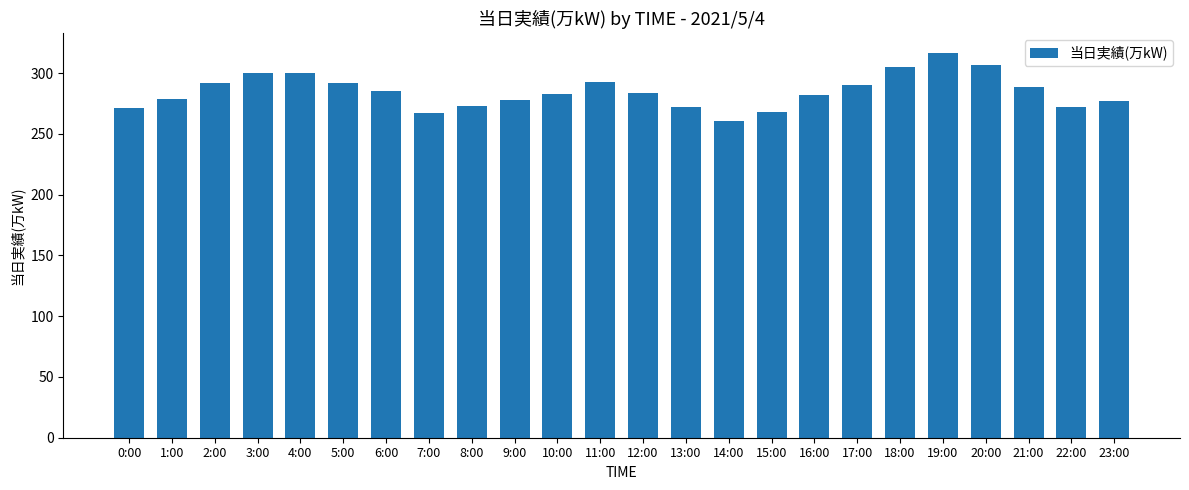

How many categories are shown in the chart?

24